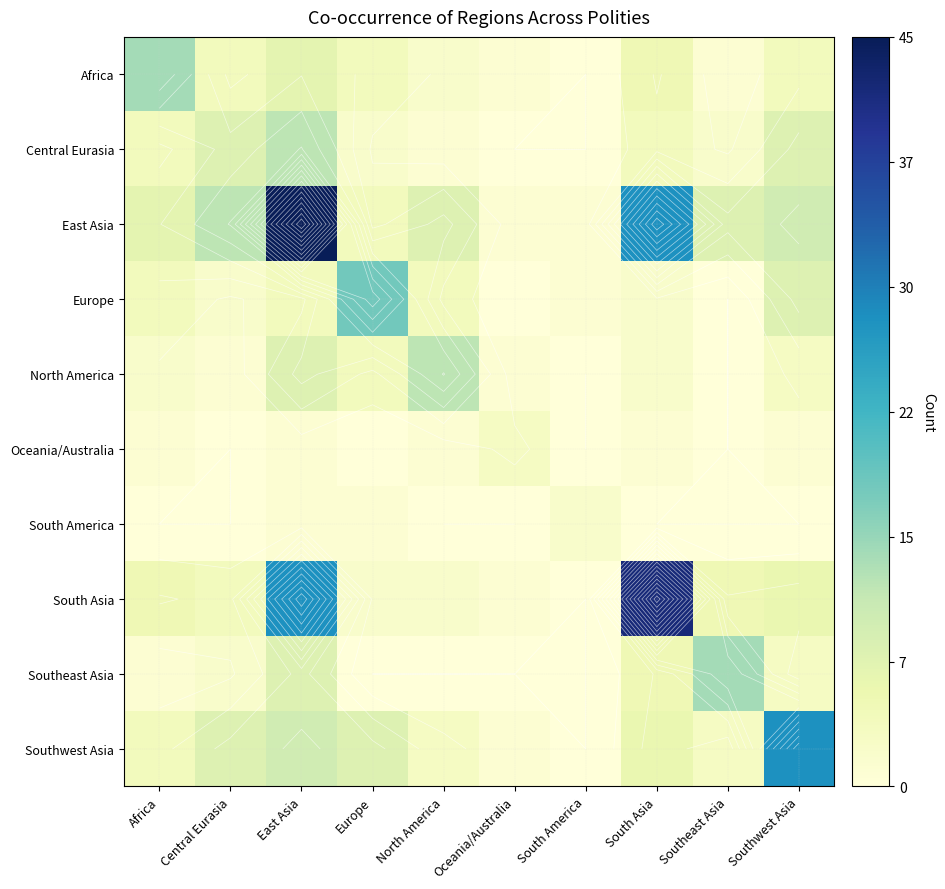

What value does the East Asia series have at East Asia, to the nearest 5?

45